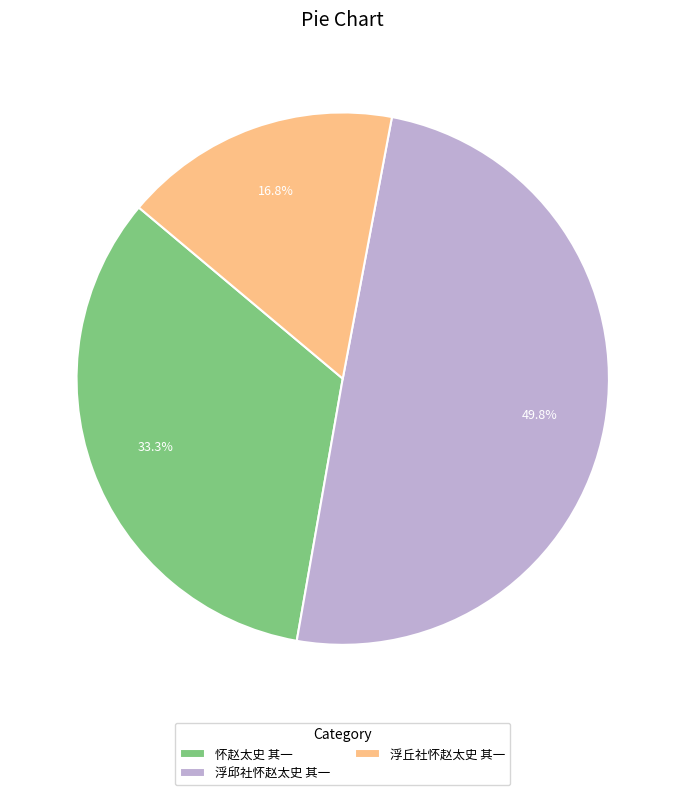

What is the total percentage of 浮丘社怀赵太史 其一 and 浮邱社怀赵太史 其一?

66.7%